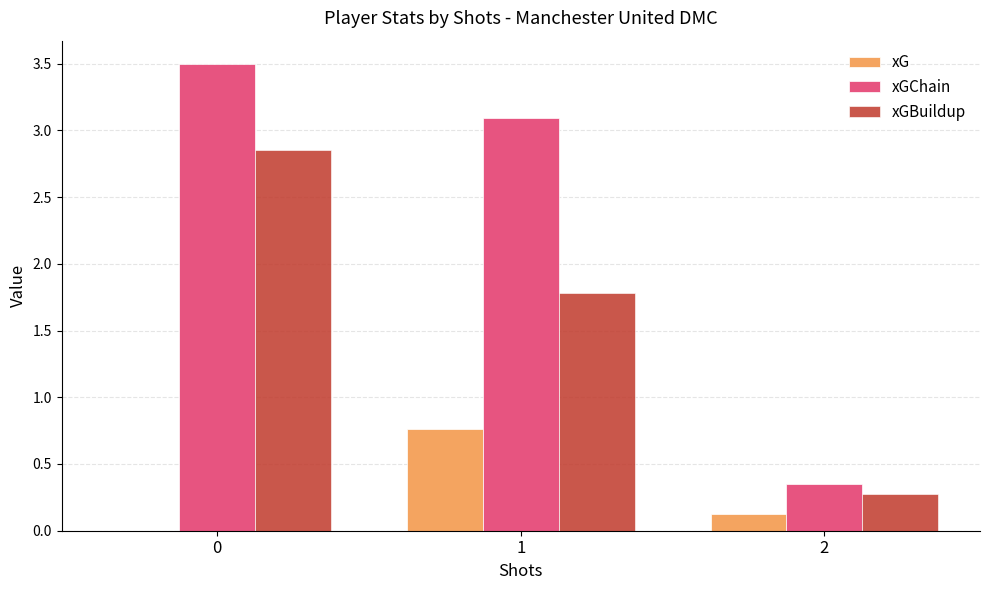

At which label is xGChain closest to 1?

2